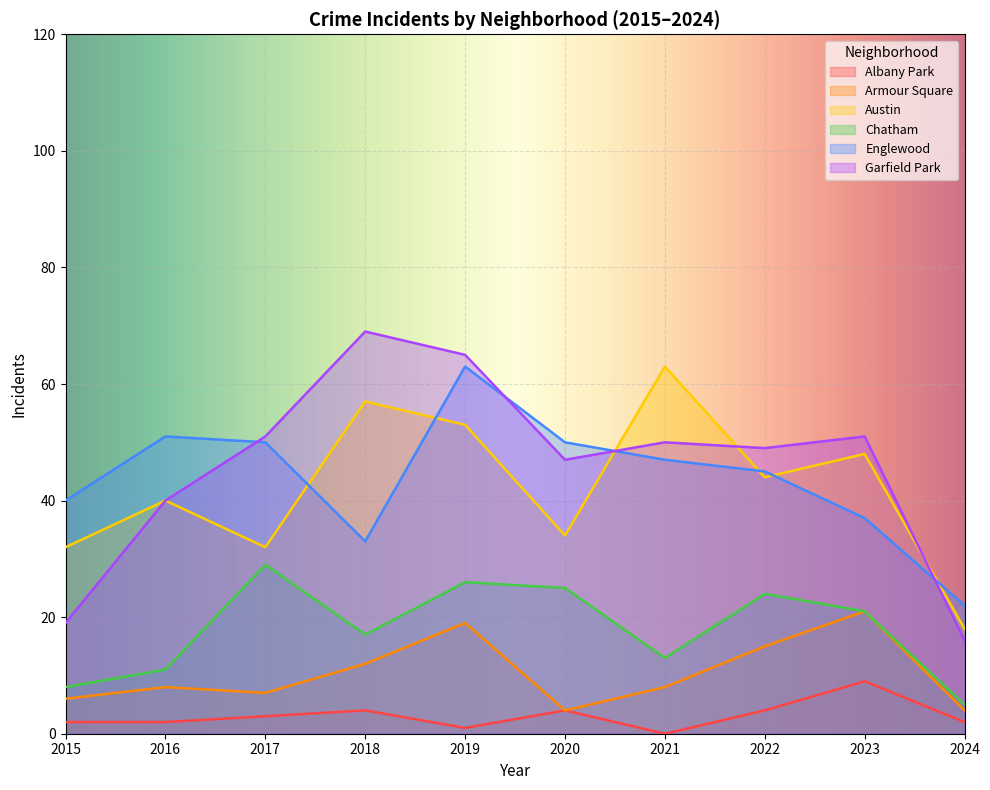

How many series are shown in this chart?

6